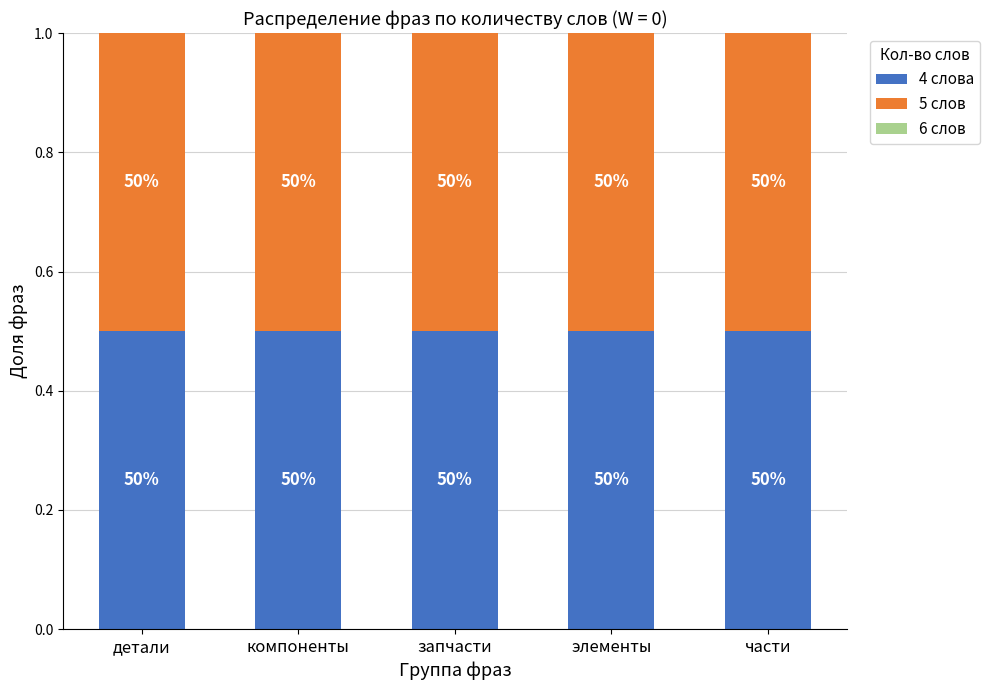

List the labels in order of 4 слова value, smallest first.

детали, компоненты, запчасти, элементы, части